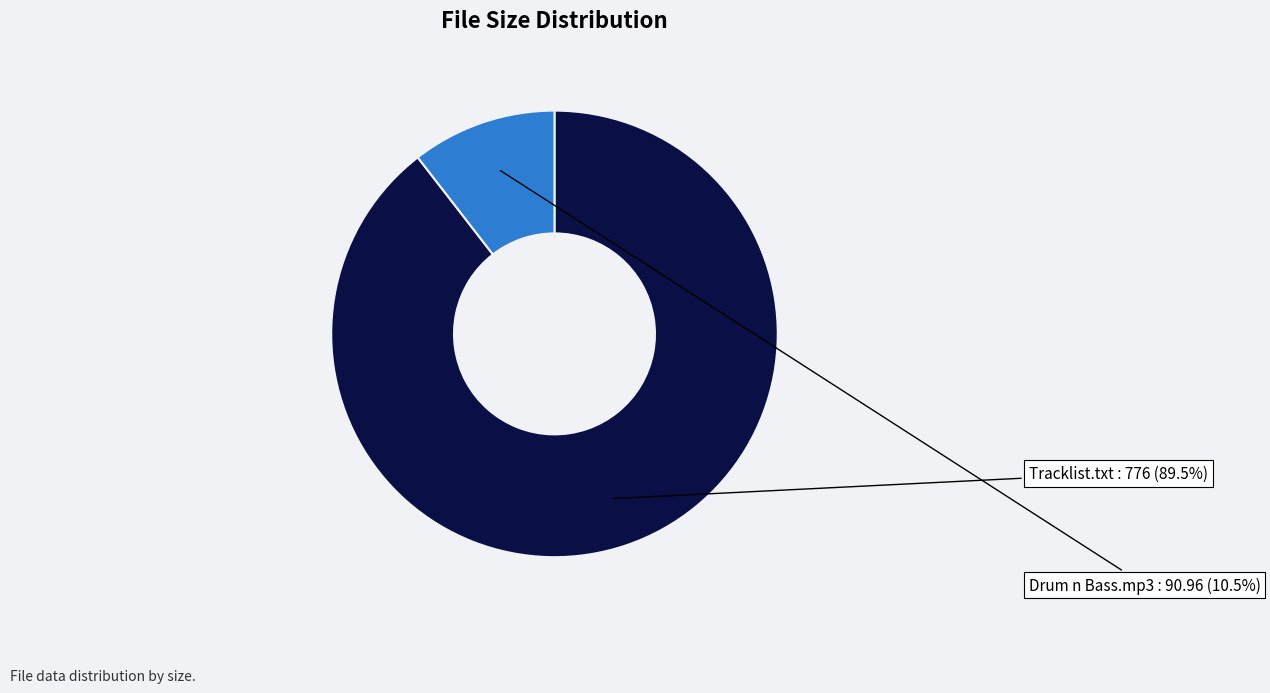

Which has a higher value, Drum n Bass.mp3 or Tracklist.txt?

Tracklist.txt